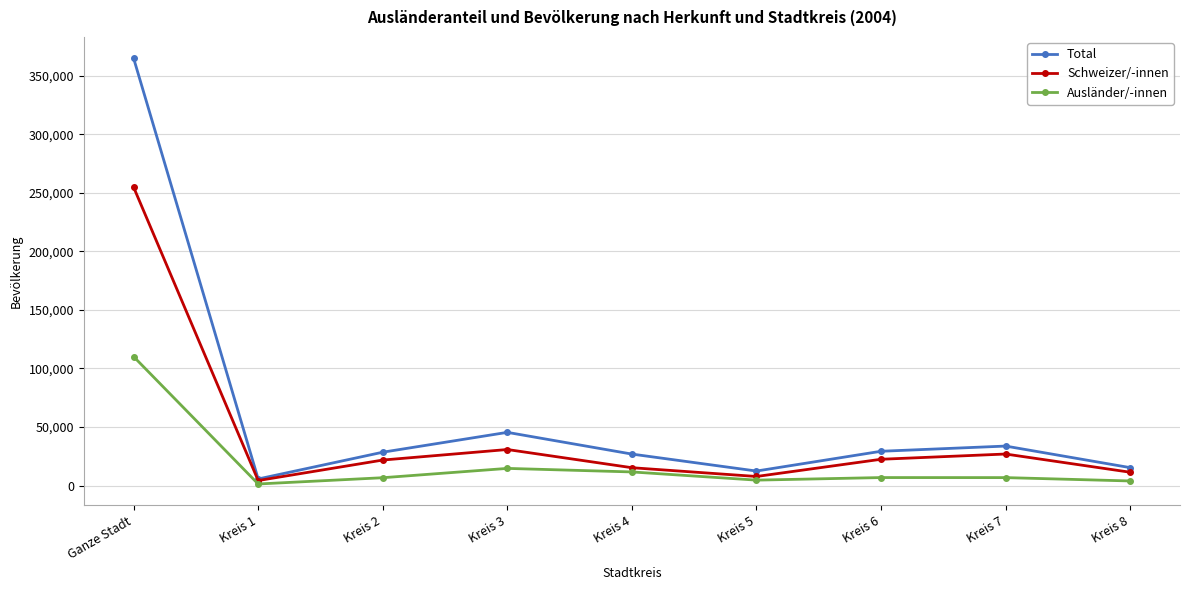

Where does the Ausländer/-innen series first go above 6794?

Ganze Stadt